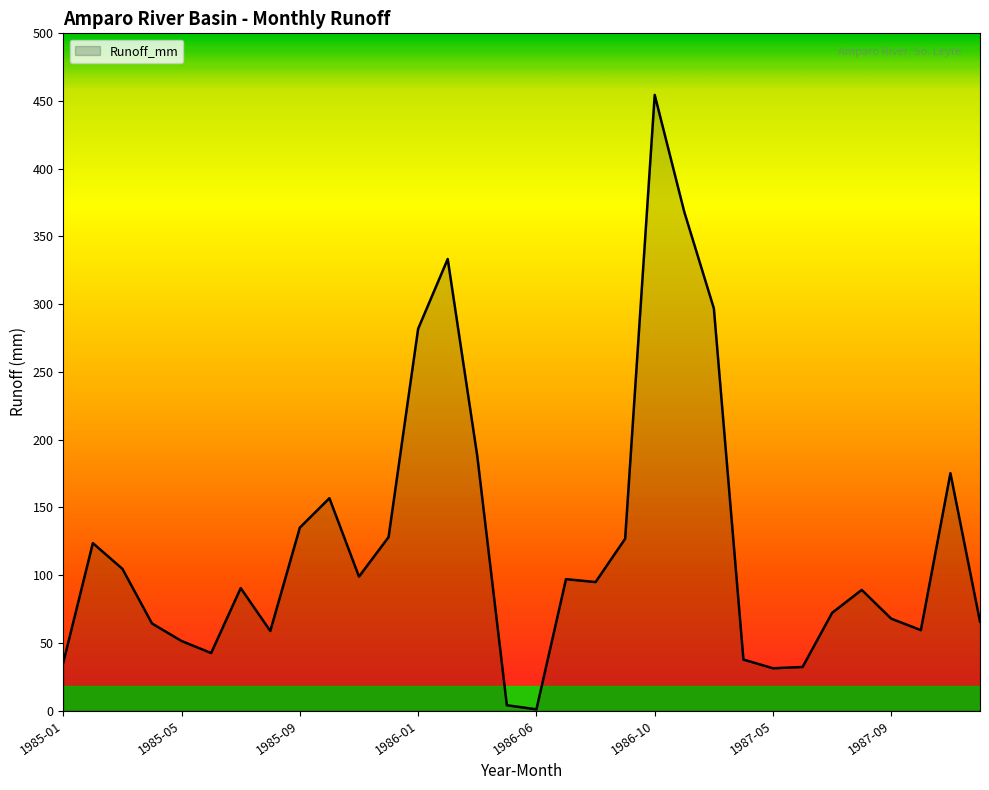

What is the maximum value shown in the chart?

454.4